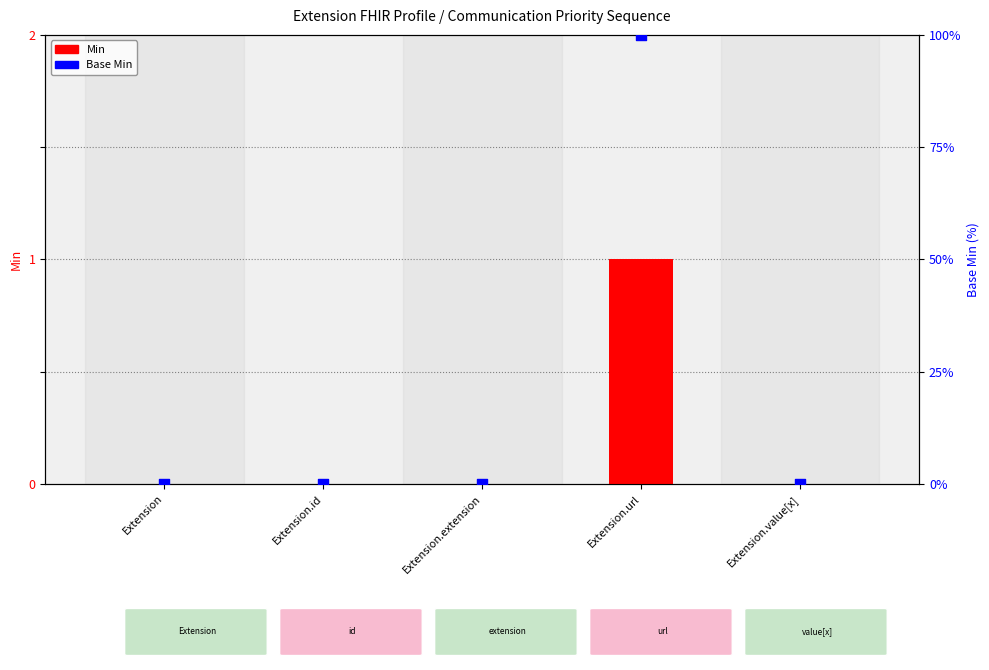

At which category is the sum across all series the highest?

Extension.url